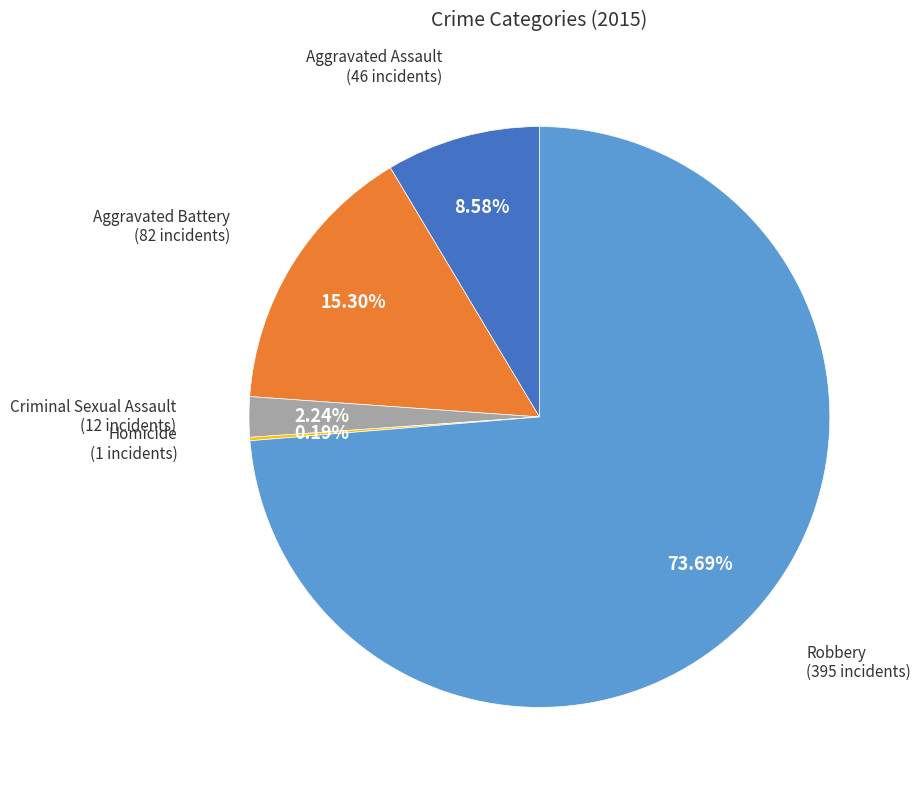

Is there a majority slice in this chart?

Yes